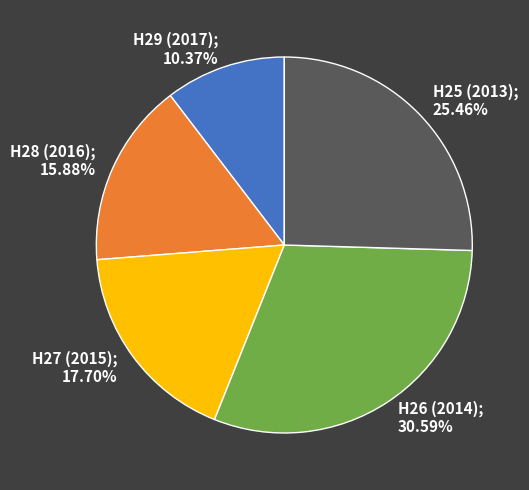

Does any single category account for the majority?

No